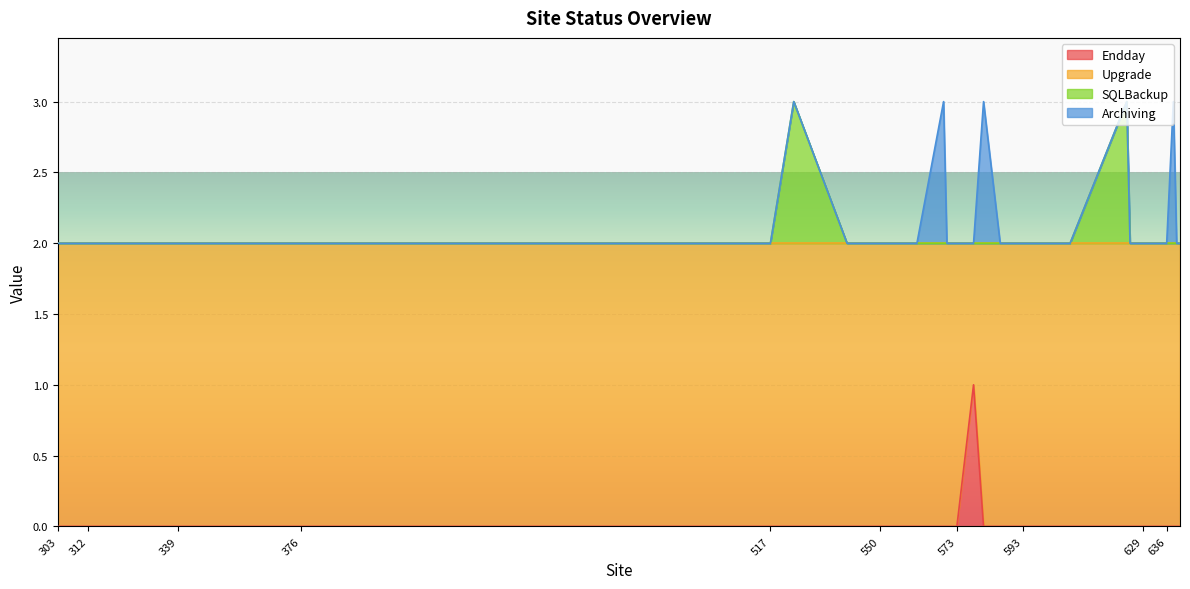

True or false: SQLBackup has a value of 0 at 339.

False